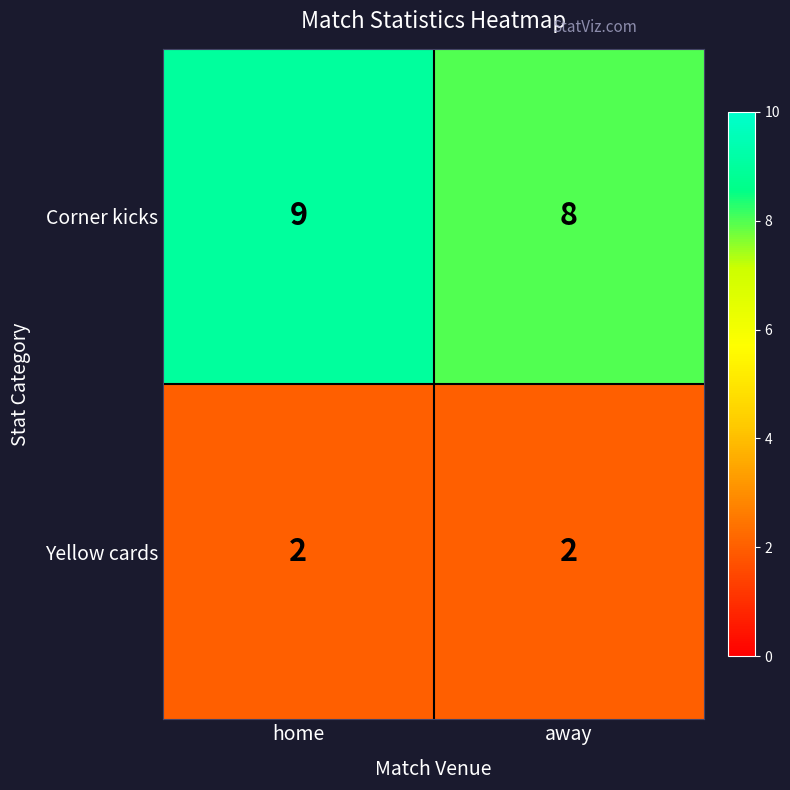

What is the sum of the Corner kicks values at away and home?

17